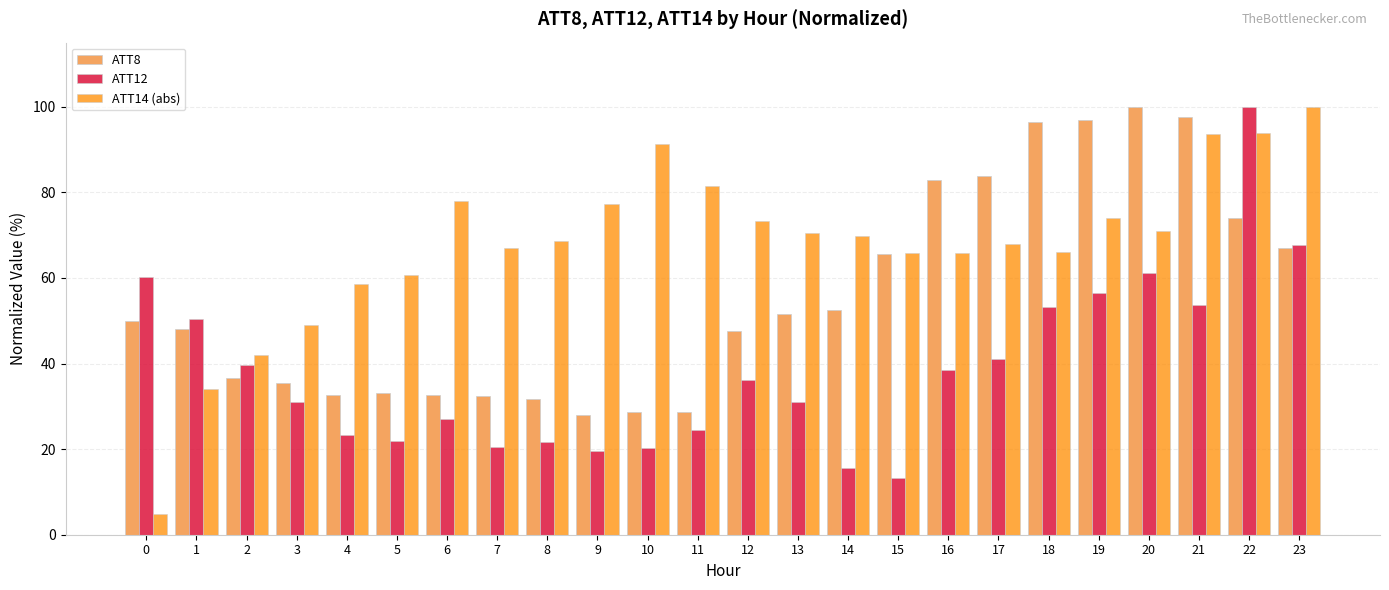

What are all the series names shown in the legend?

ATT8, ATT12, ATT14 (abs)